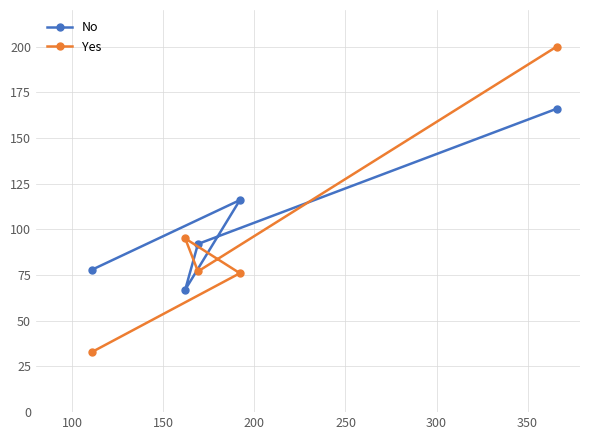

What is the average value of the Yes series?

96